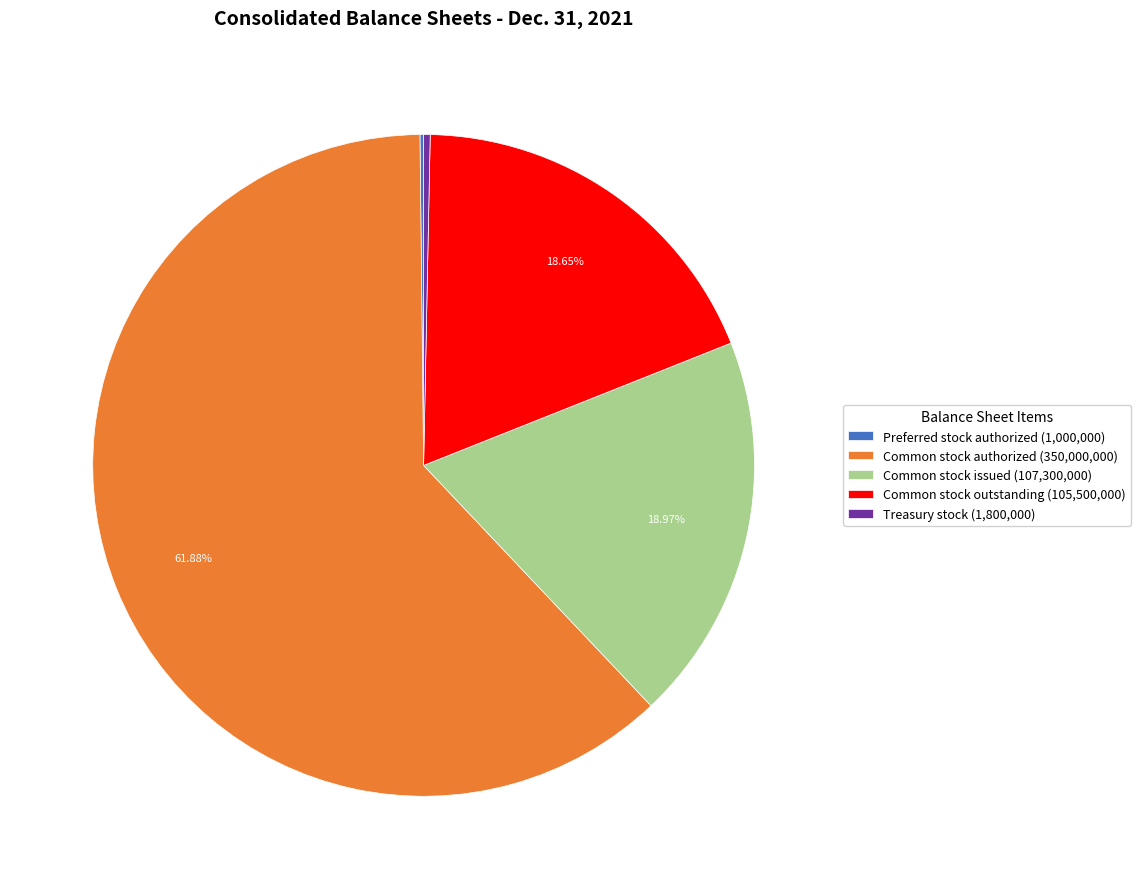

Which slice is the largest?

Common stock authorized